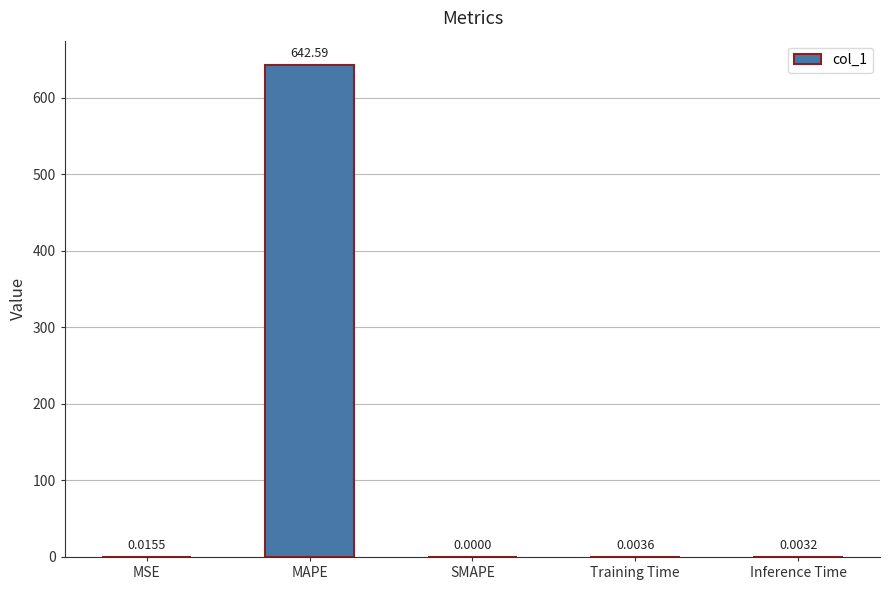

Count the number of categories in the chart.

5